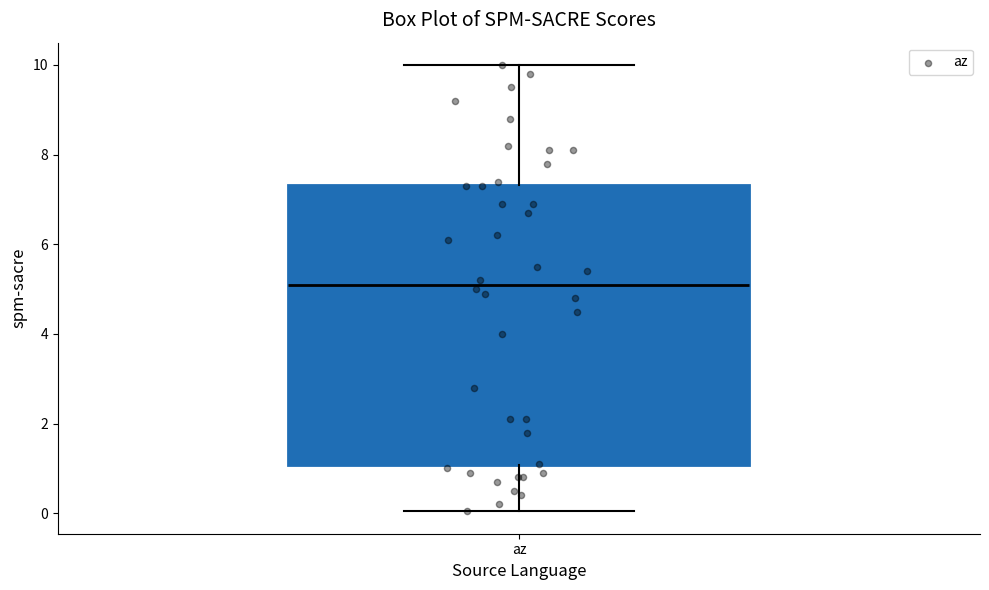

Transcribe this box plot: give where the median line is, the range the box spans, and where the two whiskers end, as read against the y-axis. The values are not printed on the chart, so give them approximately, as read against the axis.

median 5.2, box 1.0 to 7.4, whiskers 0.0 to 10.0